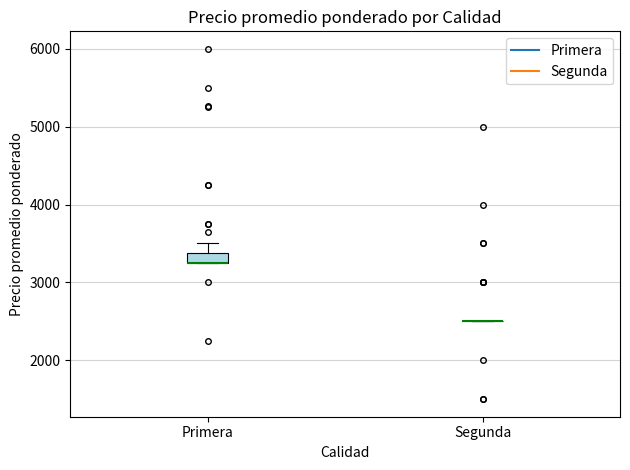

Where is the upper edge of the box for Primera on the y-axis? The values are not printed on the chart, so give them approximately, as read against the axis.

3400